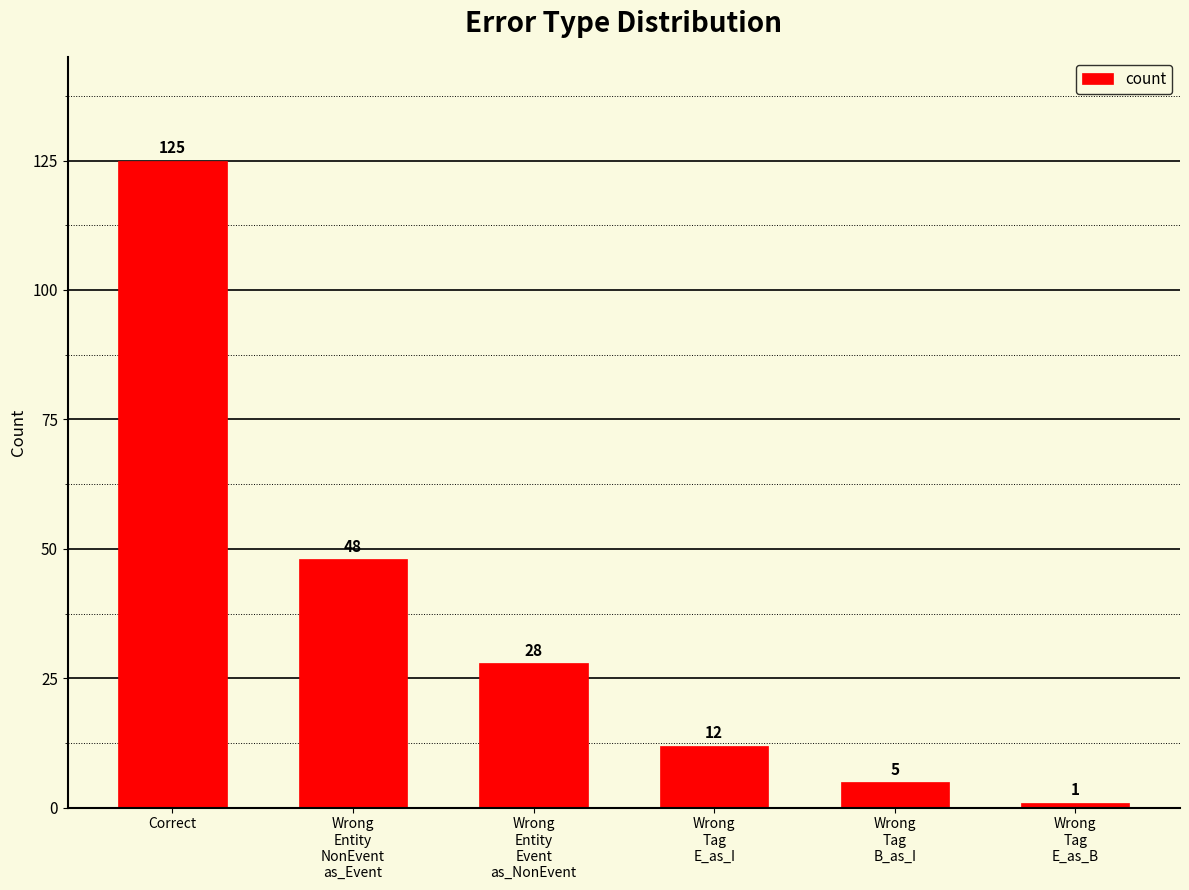

Approximately how many times larger is the value at Wrong
Entity
NonEvent
as_Event compared to Wrong
Tag
E_as_I?

4.0